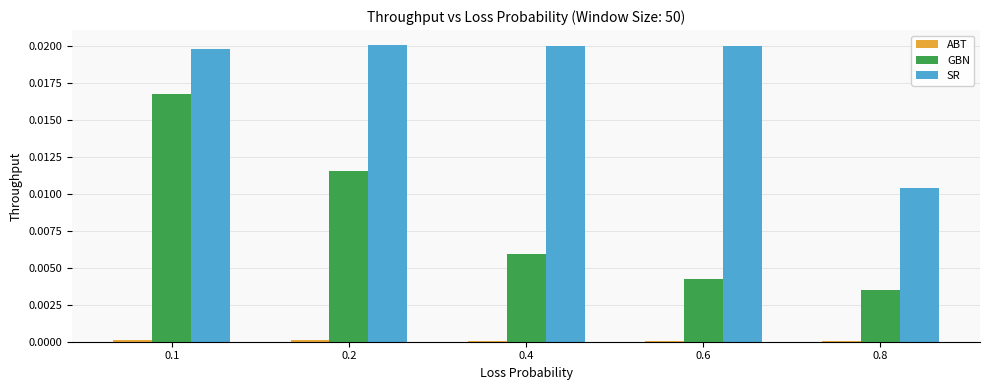

Between 0.4 and 0.8, which series saw the biggest shift?

SR